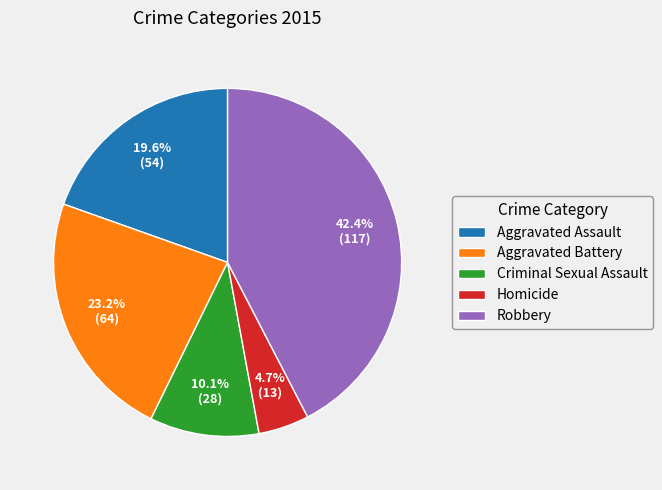

Rank the categories by value from lowest to highest.

Homicide, Criminal Sexual Assault, Aggravated Assault, Aggravated Battery, Robbery